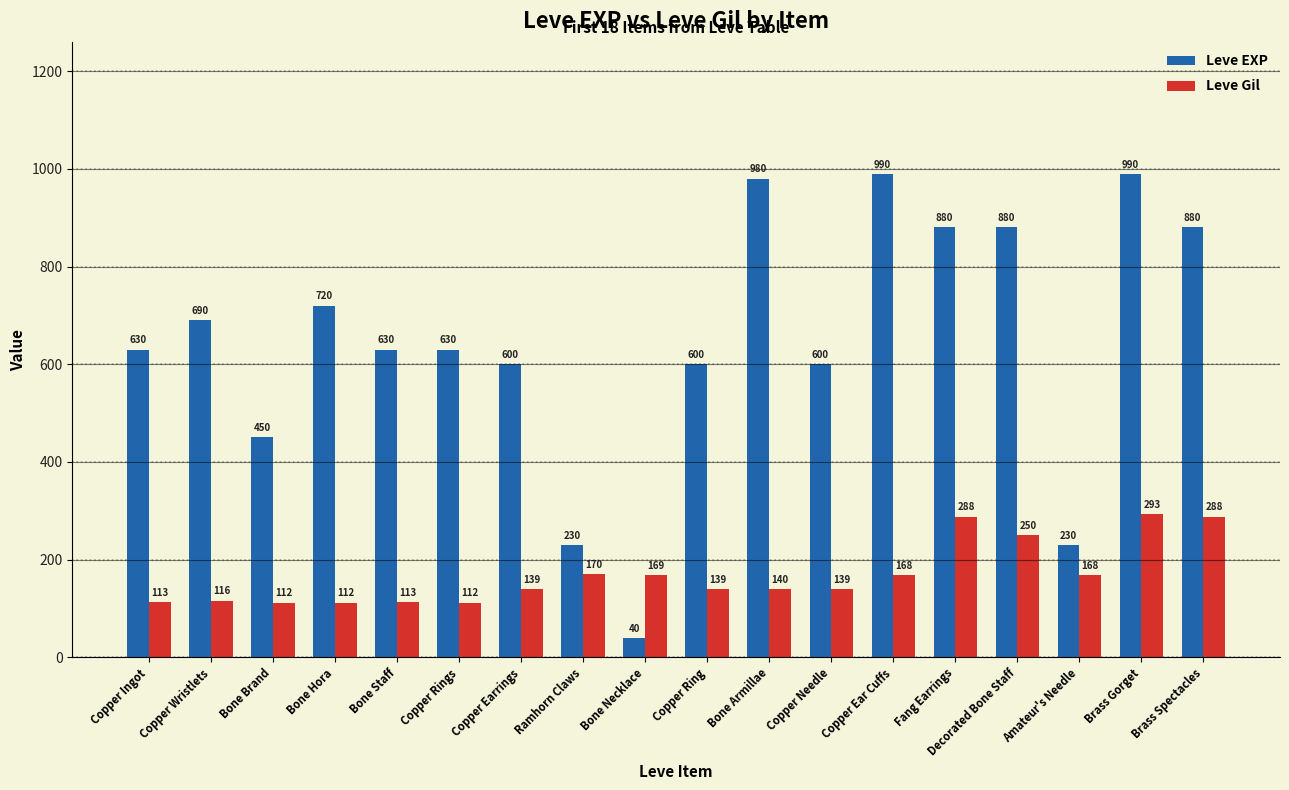

What is the difference between the Leve Gil values at Brass Gorget and Fang Earrings?

5